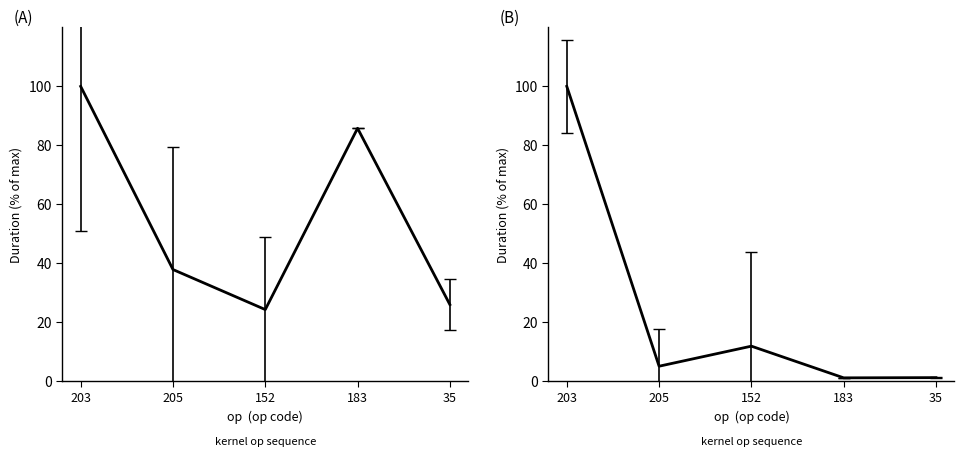

What is the label of the 1st point from the right?

35